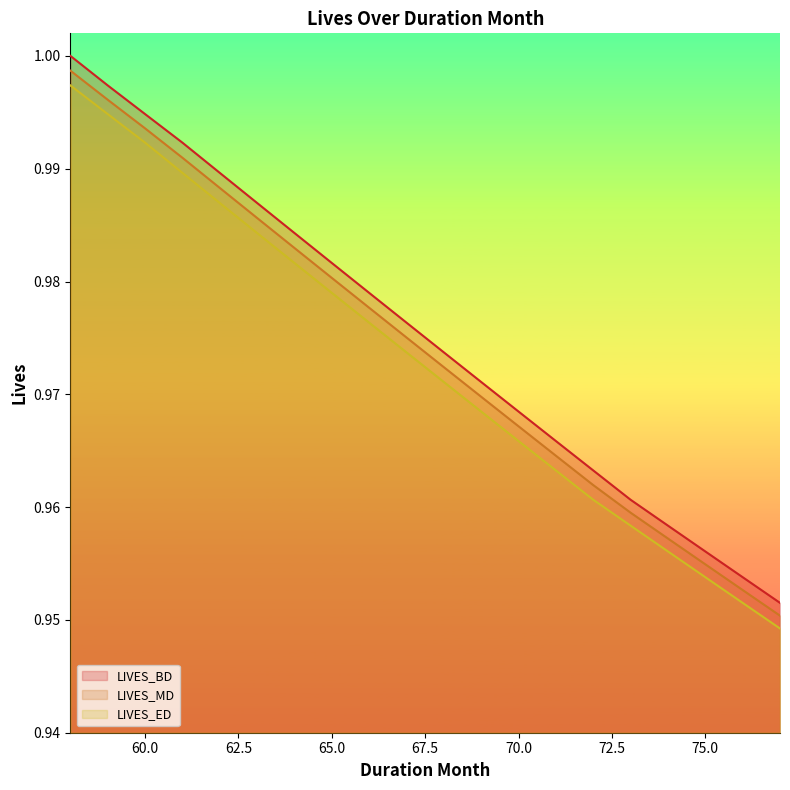

True or false: LIVES_BD has a value of 1.0 at 64.

True